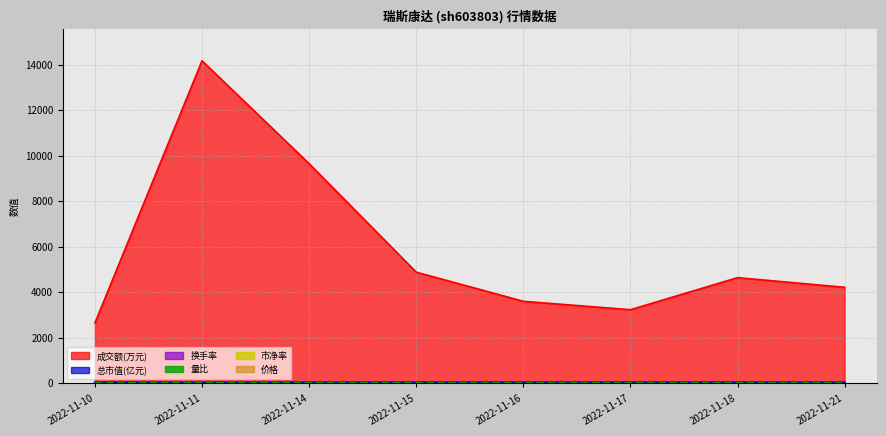

At which label does 成交额(万元) reach its peak?

2022-11-11